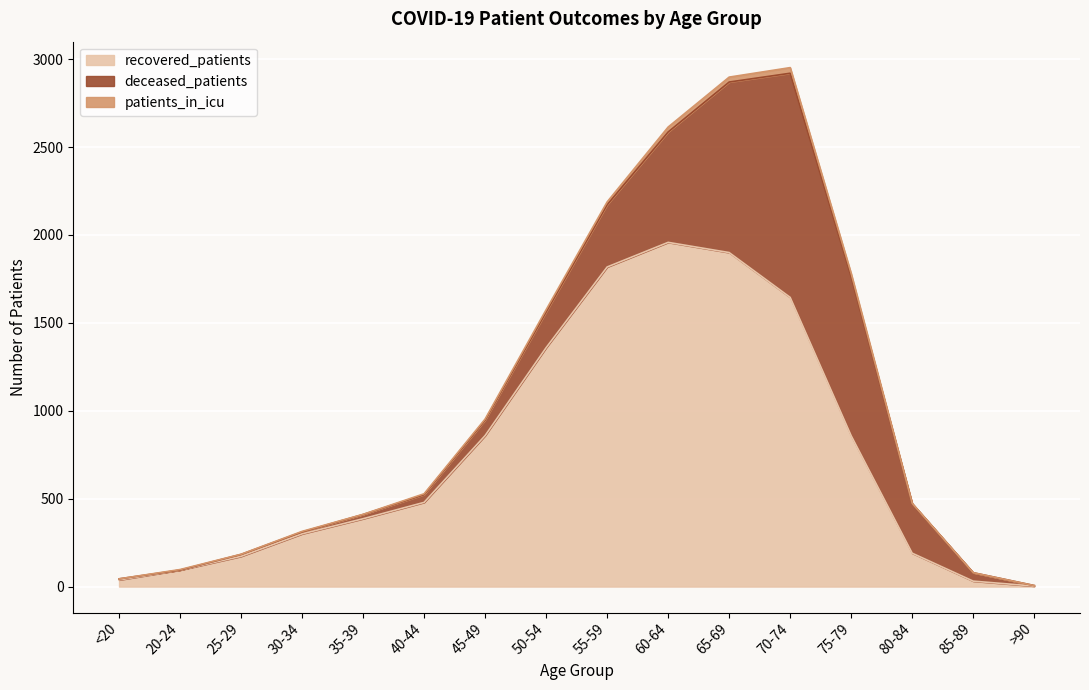

True or false: recovered_patients and patients_in_icu intersect in this chart.

False